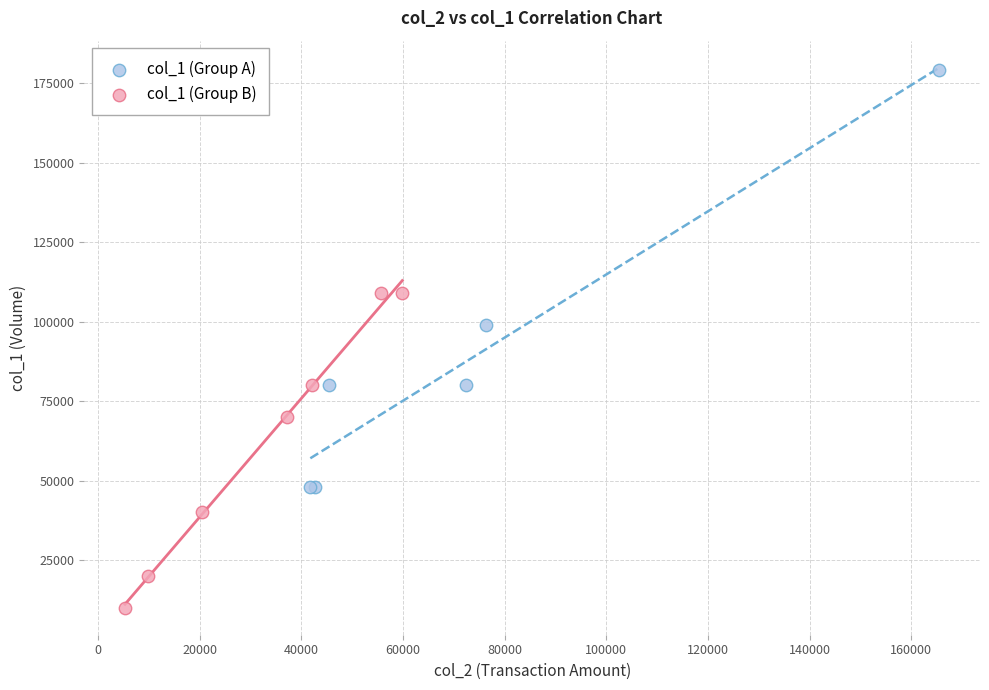

Which series has the largest Y range (max minus min)?

col_1 (Group A)